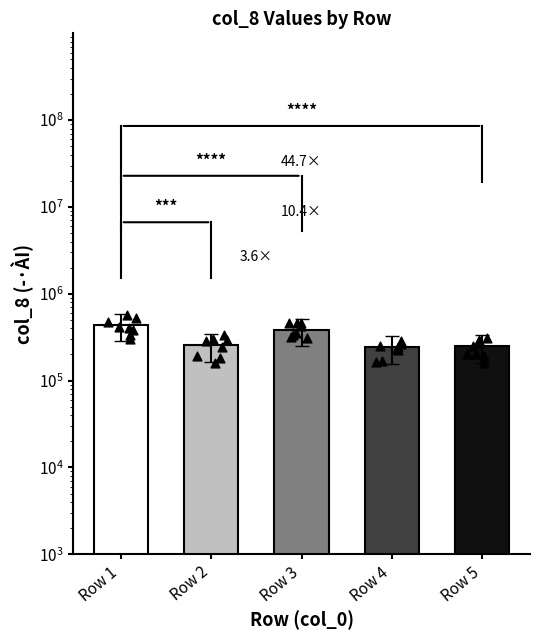

Is the value of Row 3 at Row 3 greater than the value of Row 4 at Row 4?

Yes